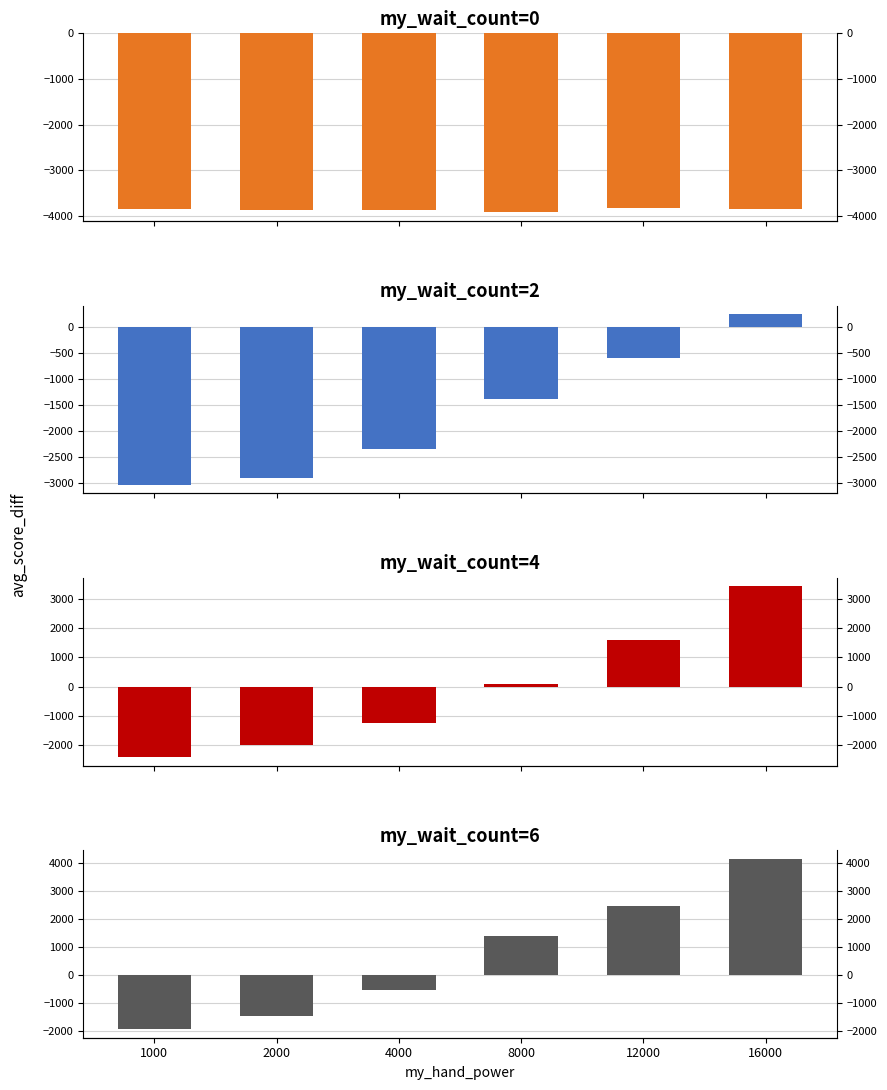

Which has a higher value, 16000 or 8000?

16000